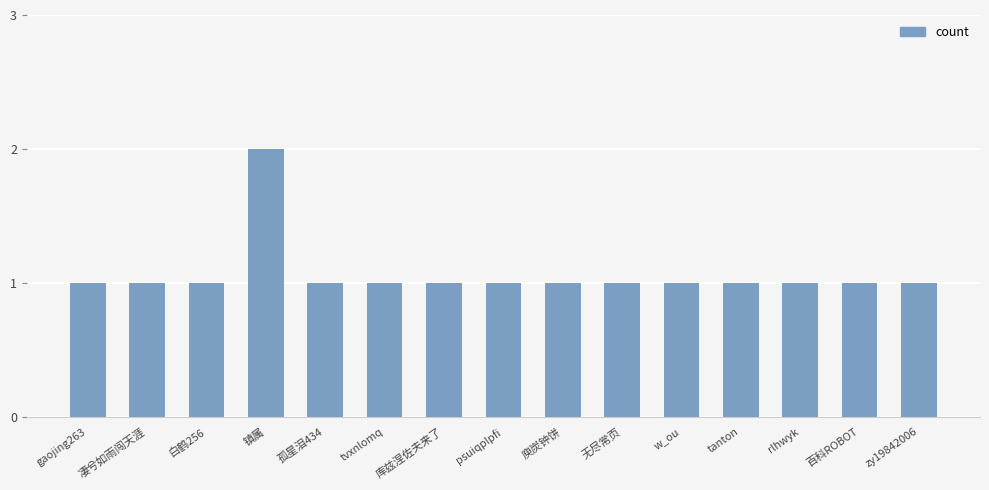

Is it true that the value at zy19842006 is 1?

True